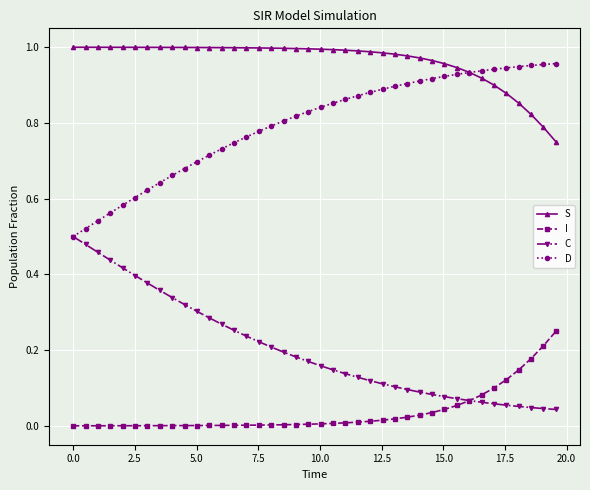

Which series has the largest total across all categories?

S